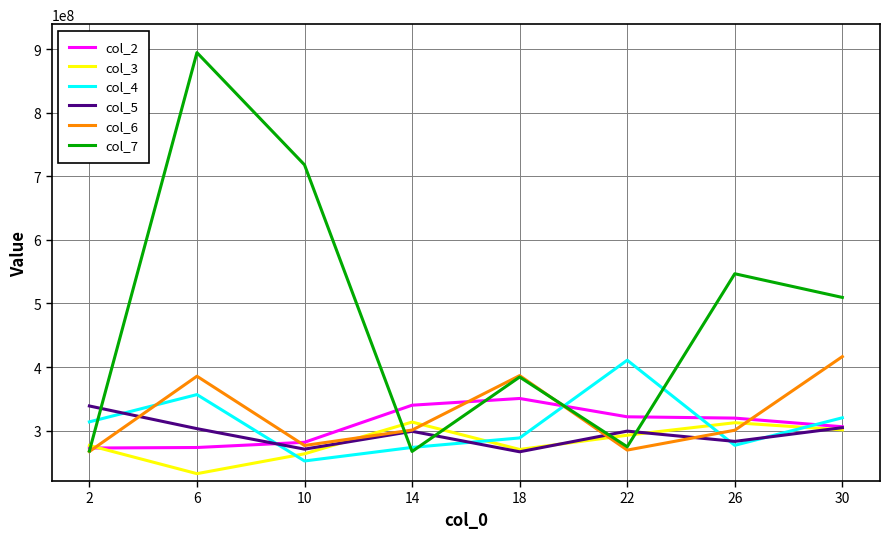

Between 18 and 30, which series saw the biggest shift?

col_7